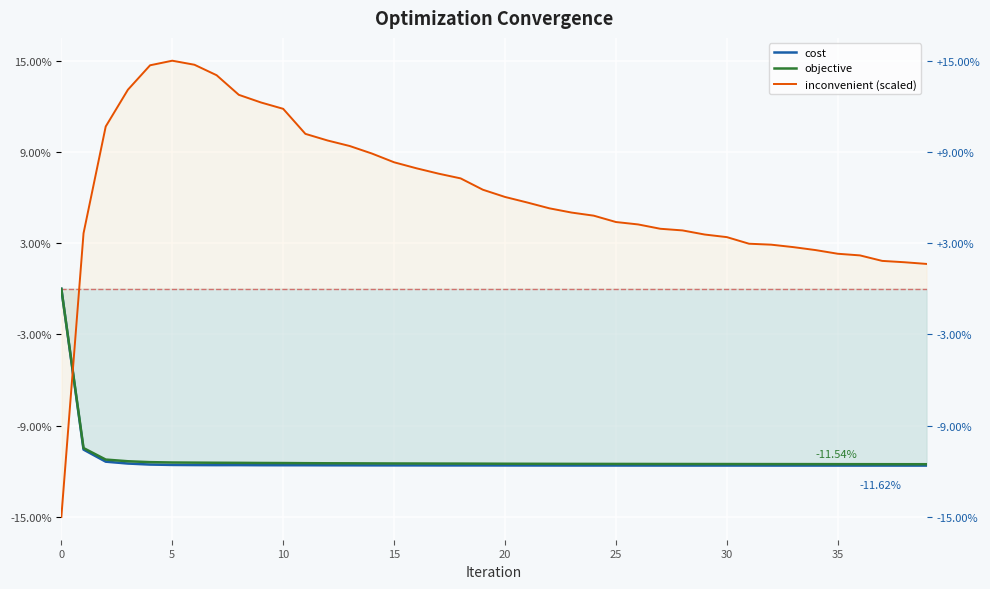

What is the difference between the inconvenient (scaled) values at 15 and 32?

5.4